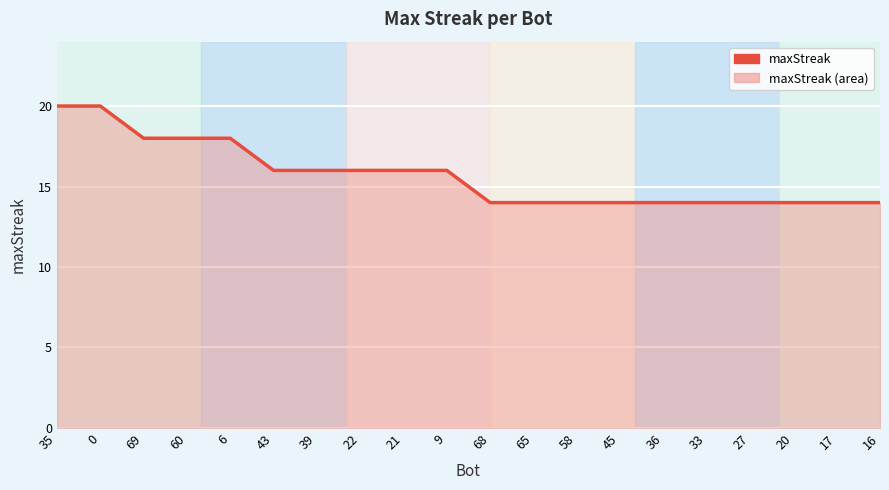

What is the sum of the values at 69 and 20?

32